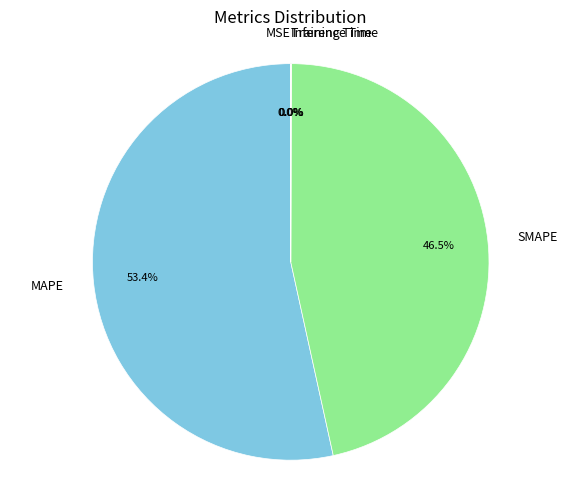

Which slice is the largest?

MAPE